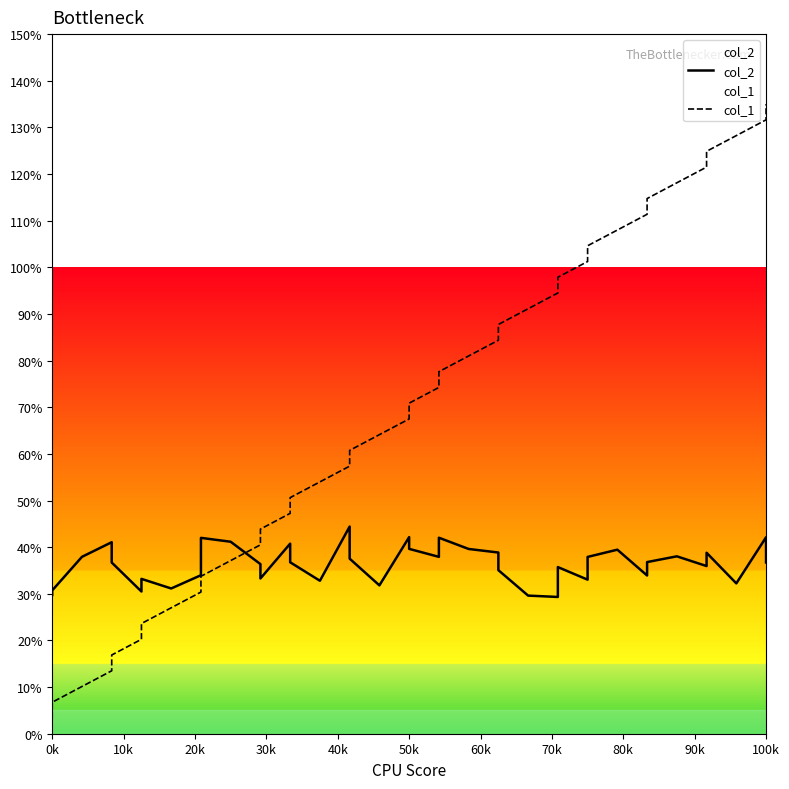

Reading left to right, extract all data points from this chart.

col_2: 0.3	0.3	0.4	0.4	0.4	0.3	0.3	0.3	0.3	0.4	0.4	0.4	0.3	0.4	0.4	0.3	0.4	0.4	0.3	0.4	0.4	0.4	0.4	0.4	0.4	0.4	0.3	0.3	0.4	0.3	0.4	0.4	0.3	0.4	0.4	0.4	0.4	0.3	0.4	0.4
col_1: 0.0	0.1	0.1	0.1	0.2	0.2	0.2	0.3	0.3	0.3	0.4	0.4	0.4	0.5	0.5	0.5	0.6	0.6	0.6	0.7	0.7	0.7	0.8	0.8	0.8	0.9	0.9	0.9	1.0	1.0	1.0	1.1	1.1	1.1	1.2	1.2	1.2	1.3	1.3	1.3